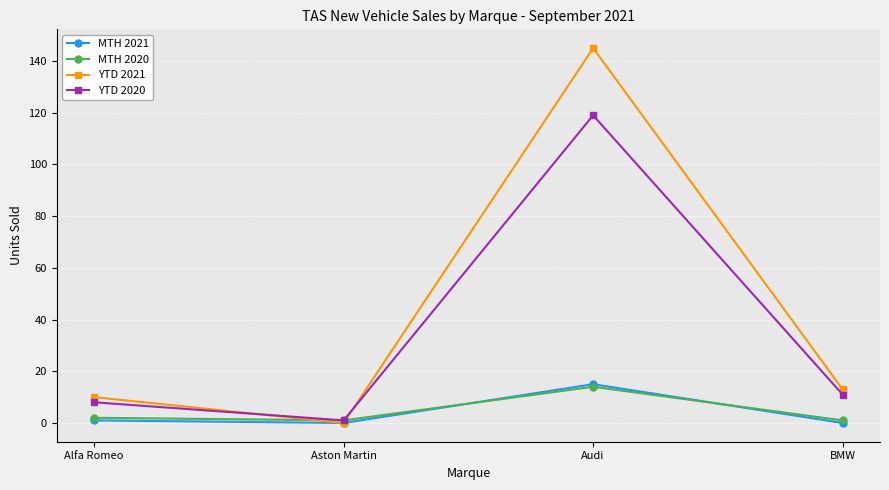

What is the label of the 1st point from the left?

Alfa Romeo